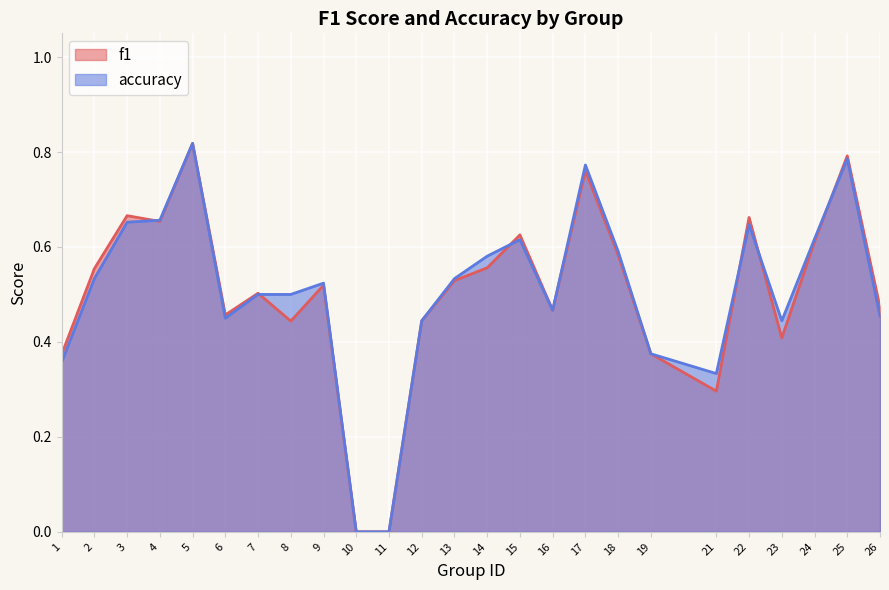

What is the highest value of the f1 series?

0.8